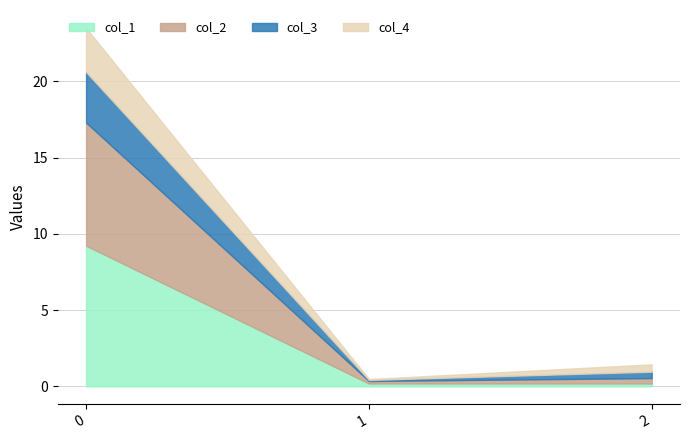

Which series has the widest spread of values?

col_1